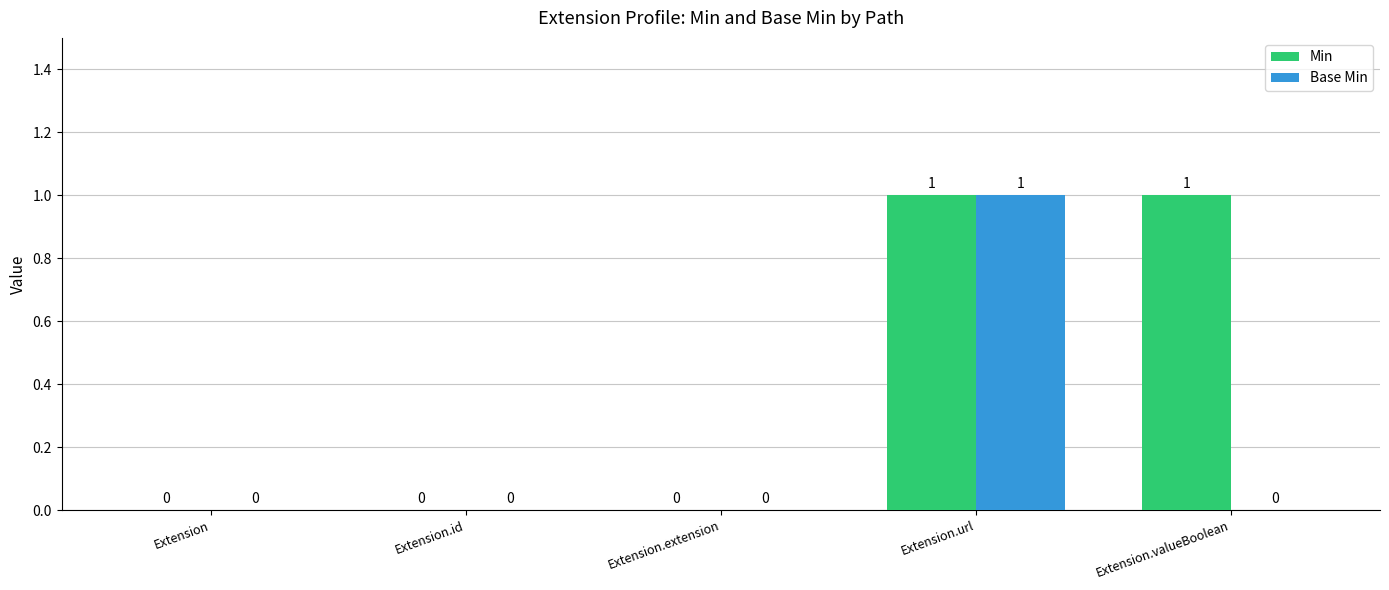

The Base Min series shows 1 at Extension.url. True or false?

True